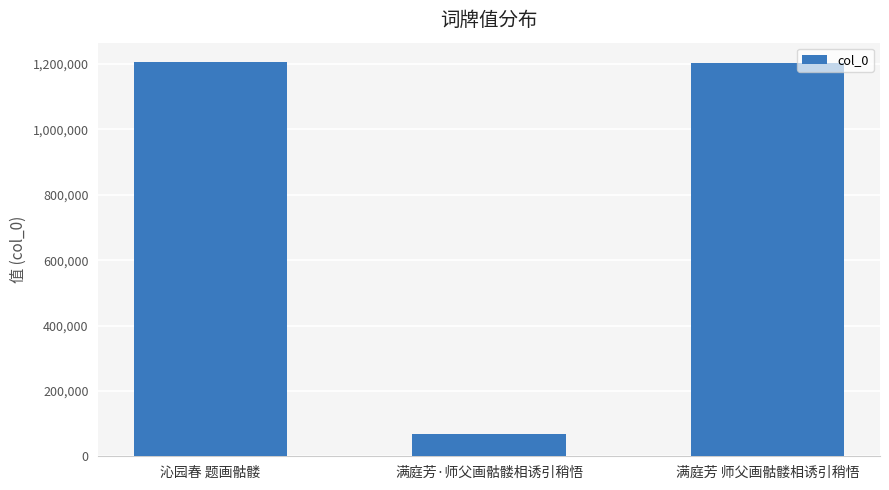

At which label is the value closest to 636602?

满庭芳 师父画骷髅相诱引稍悟